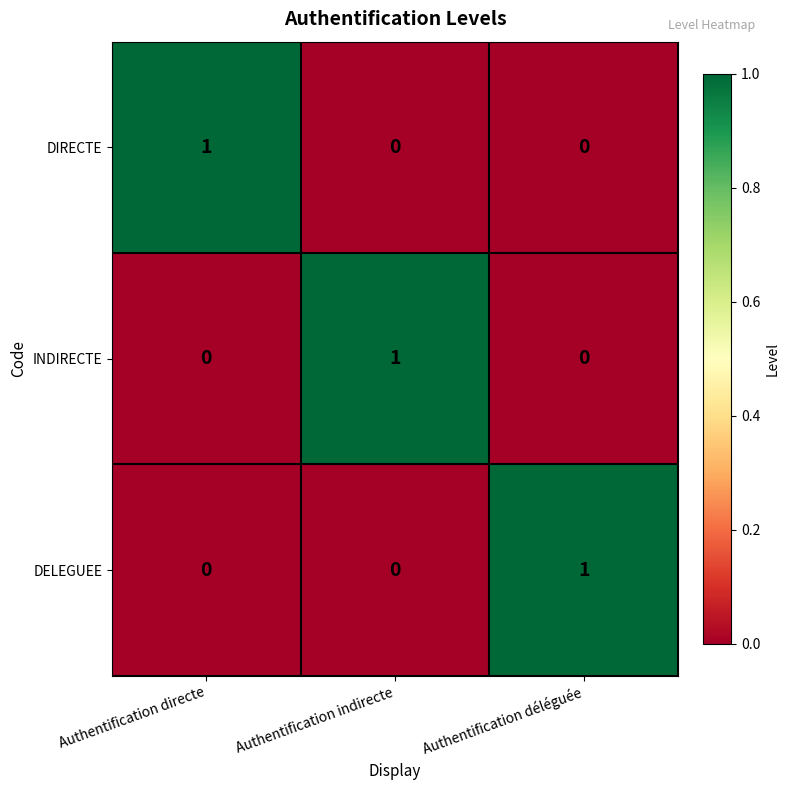

How many INDIRECTE values are between 0 and 1?

3